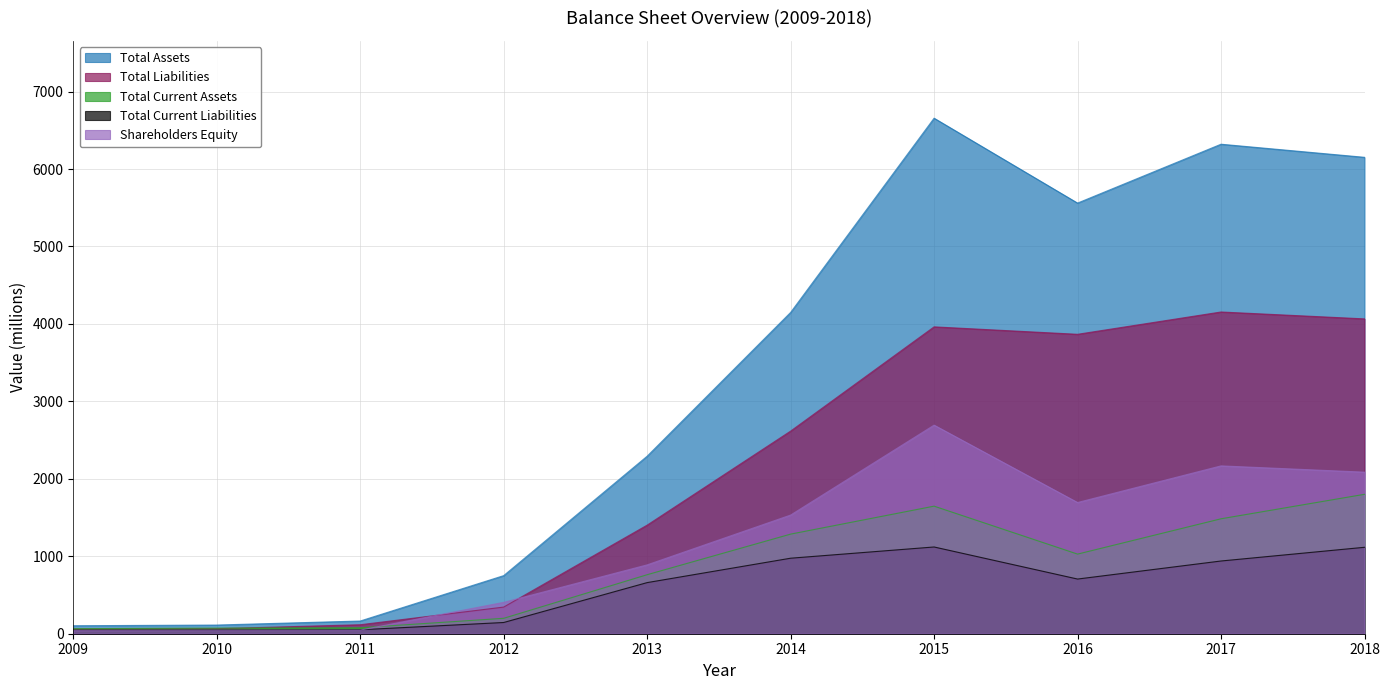

What is the difference between the maximum and minimum values in the Total Liabilities series?

4093